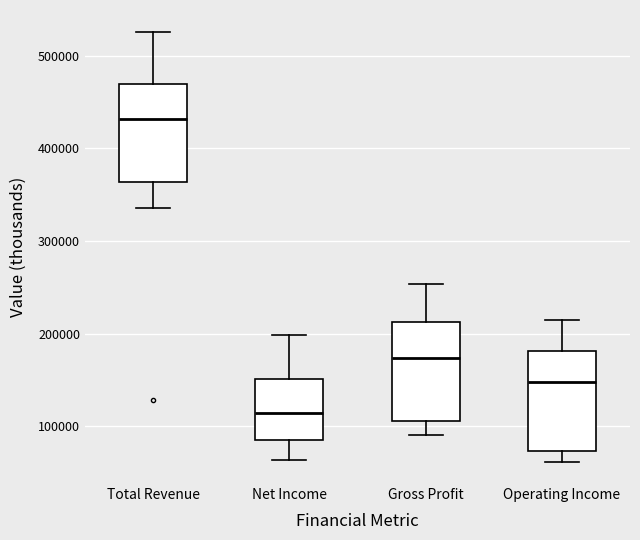

Reading left to right, read every box against the y-axis: the position of its median line, the range the box covers, and the ends of its whiskers. The values are not printed on the chart, so give them approximately, as read against the axis.

Total Revenue: median 430000, box 360000 to 470000, whiskers 340000 to 530000
Net Income: median 110000, box 80000 to 150000, whiskers 60000 to 200000
Gross Profit: median 170000, box 110000 to 210000, whiskers 90000 to 250000
Operating Income: median 150000, box 70000 to 180000, whiskers 60000 to 210000